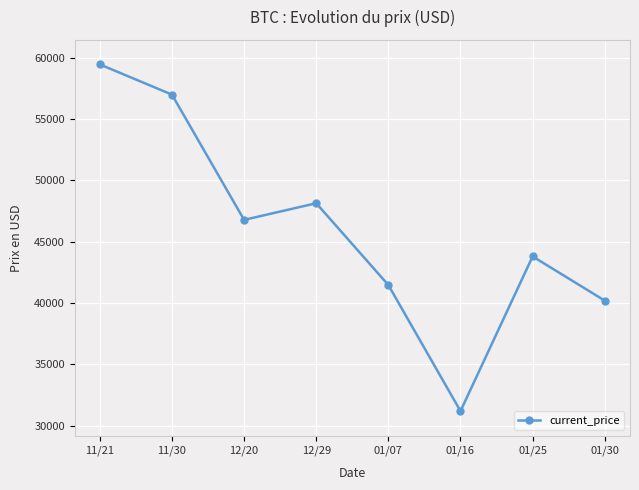

Read the value at 12/20, to the nearest 10.

46780